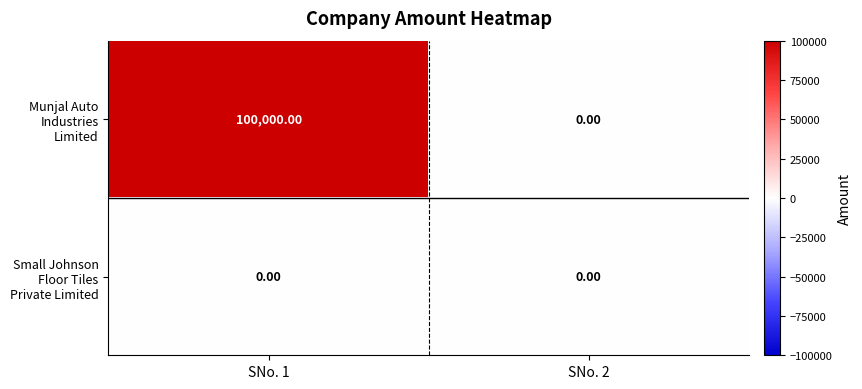

What is the sum of all Munjal Auto Industries Limited values?

100000